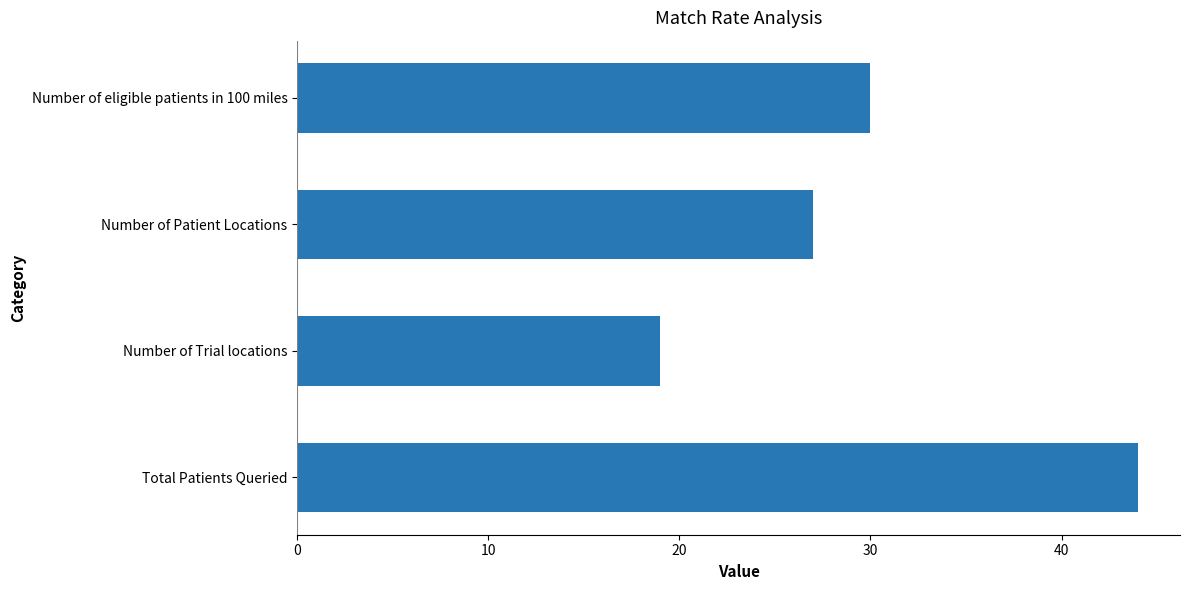

What is the ratio of the value at Total Patients Queried to the value at Number of Trial locations?

2.3